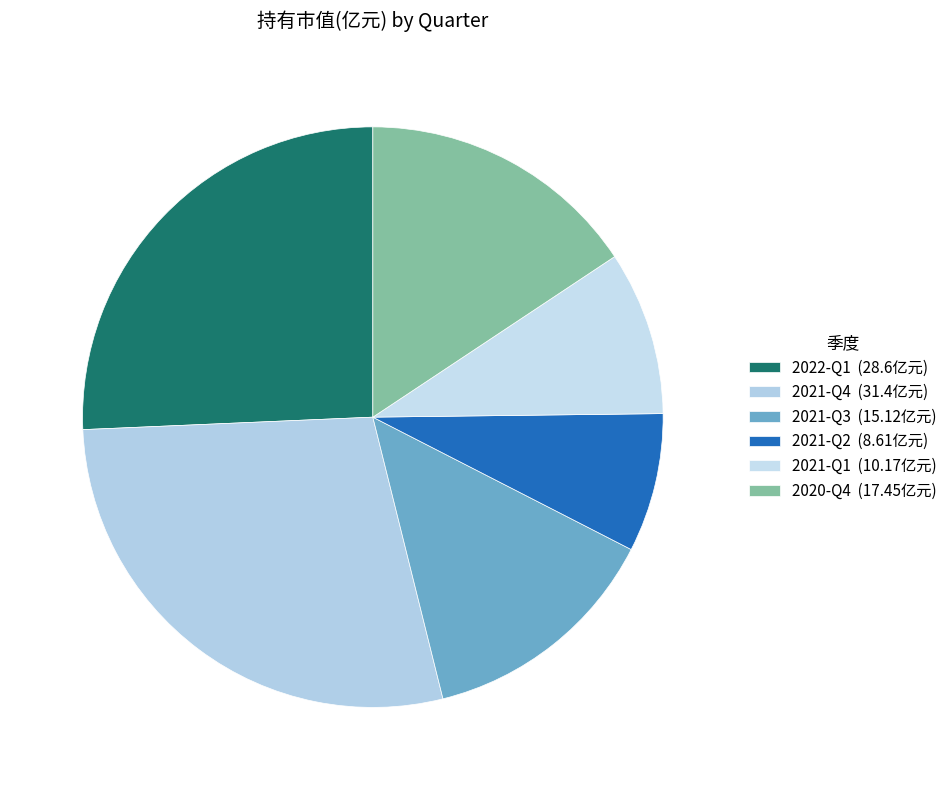

To the nearest percent, what is the difference between the largest and smallest slice percentages?

20%